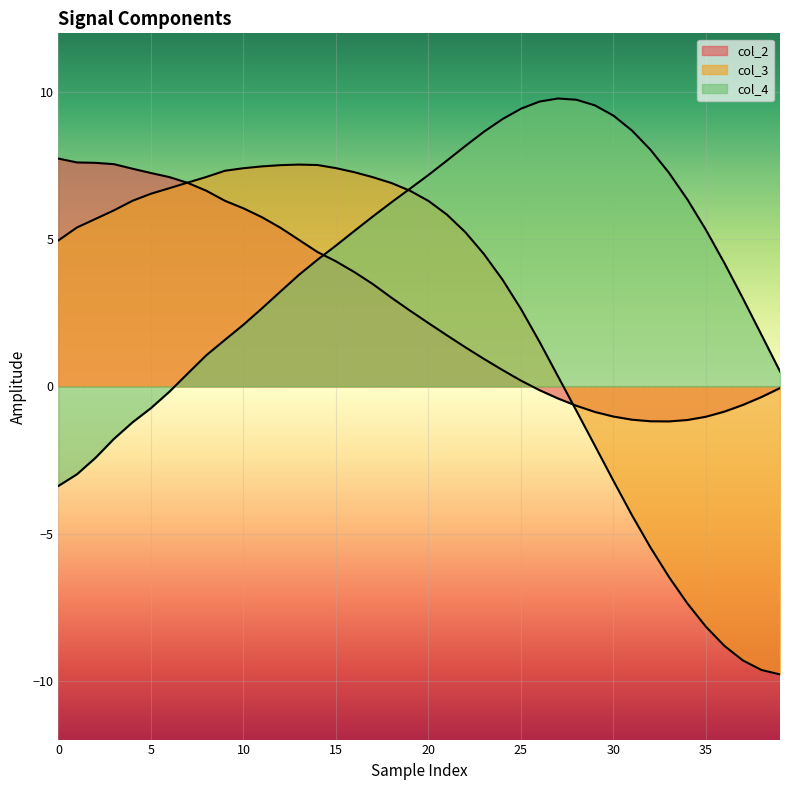

What is the average value of the col_2 series?

2.8